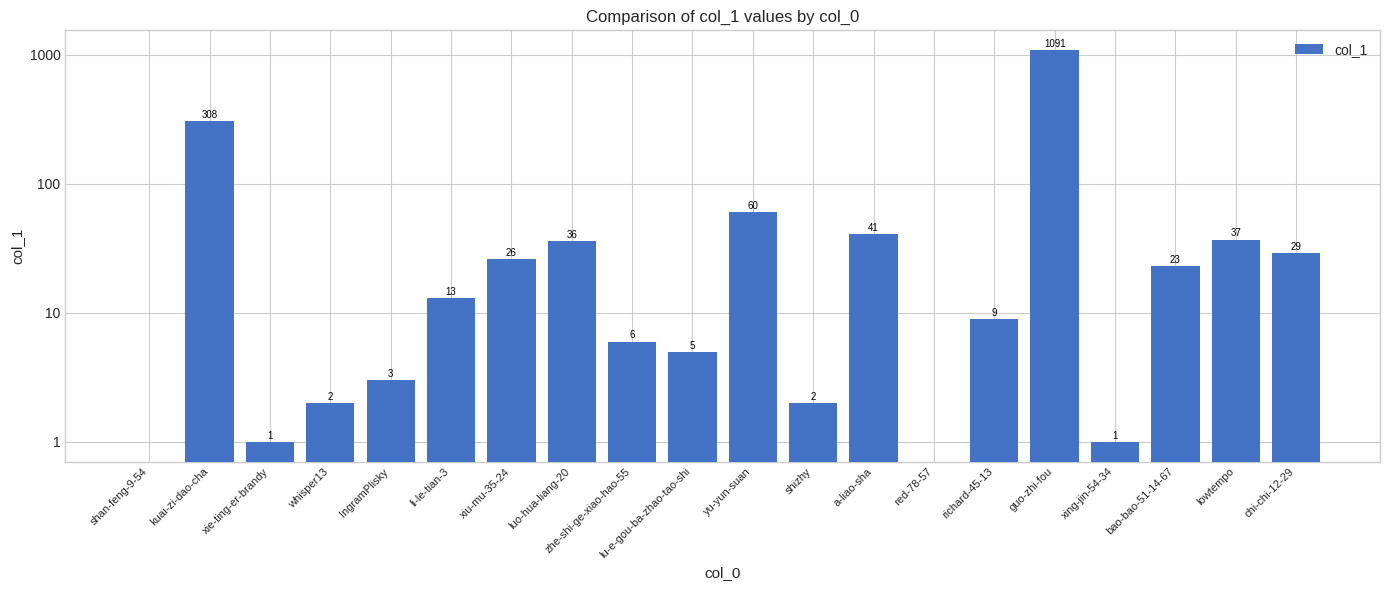

What is the sum of the values at IngramPlisky and richard-45-13?

12